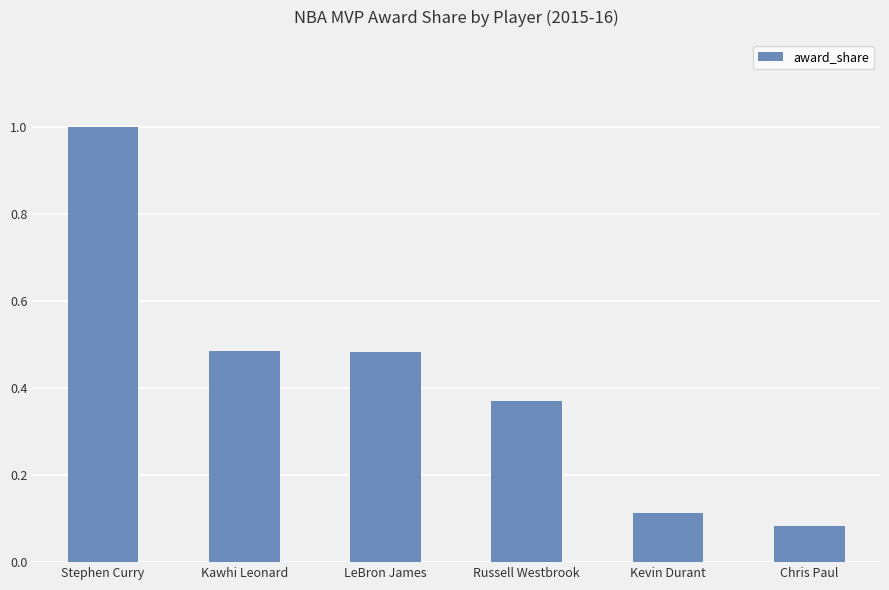

Which has a higher value, Kevin Durant or Chris Paul?

Kevin Durant